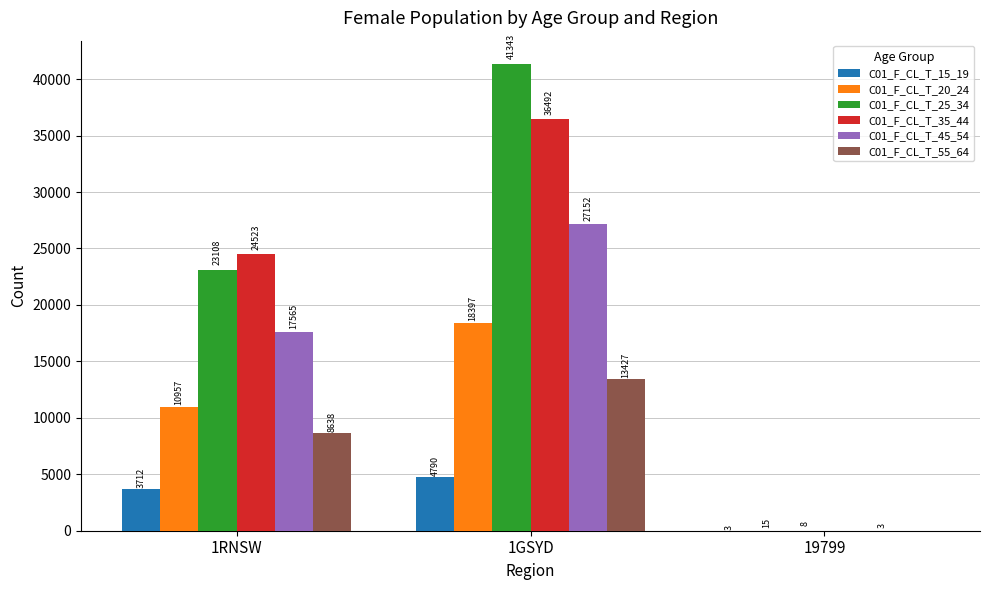

Which series has the largest total across all categories?

C01_F_CL_T_25_34